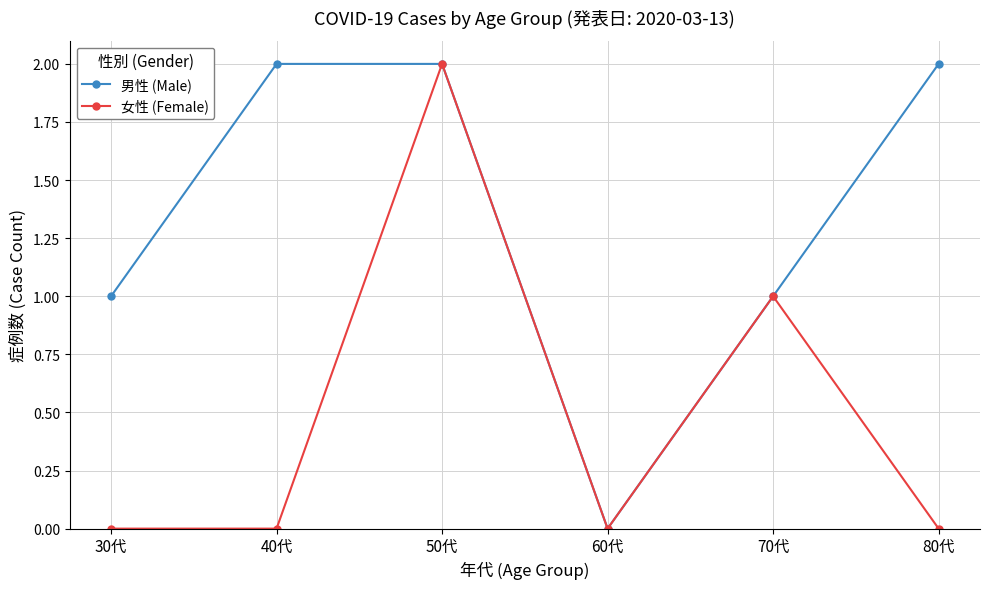

What is the spread (max minus min) of values at 80代?

2